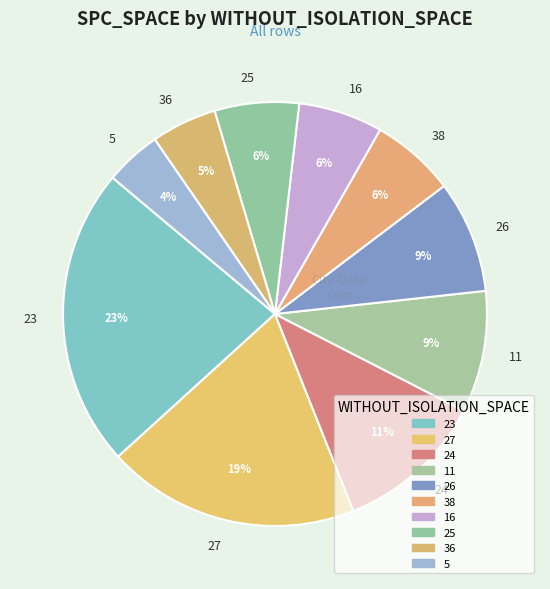

Count the number of slices in the pie.

10